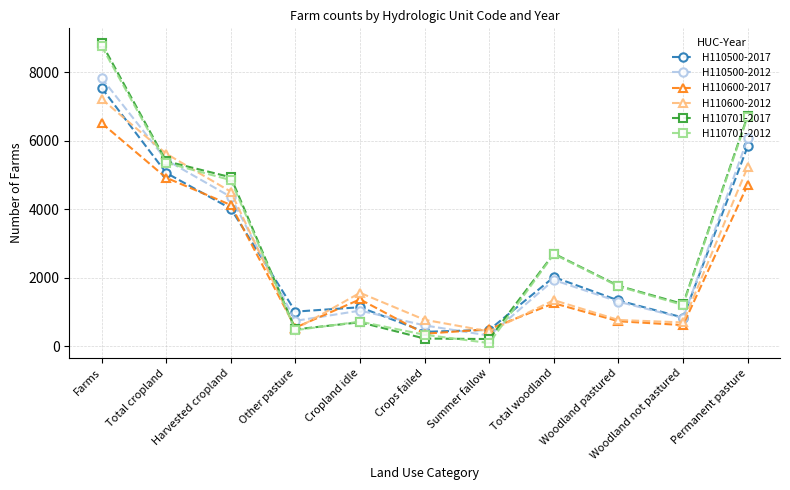

The H110701-2012 series shows 721 at Cropland idle. True or false?

True